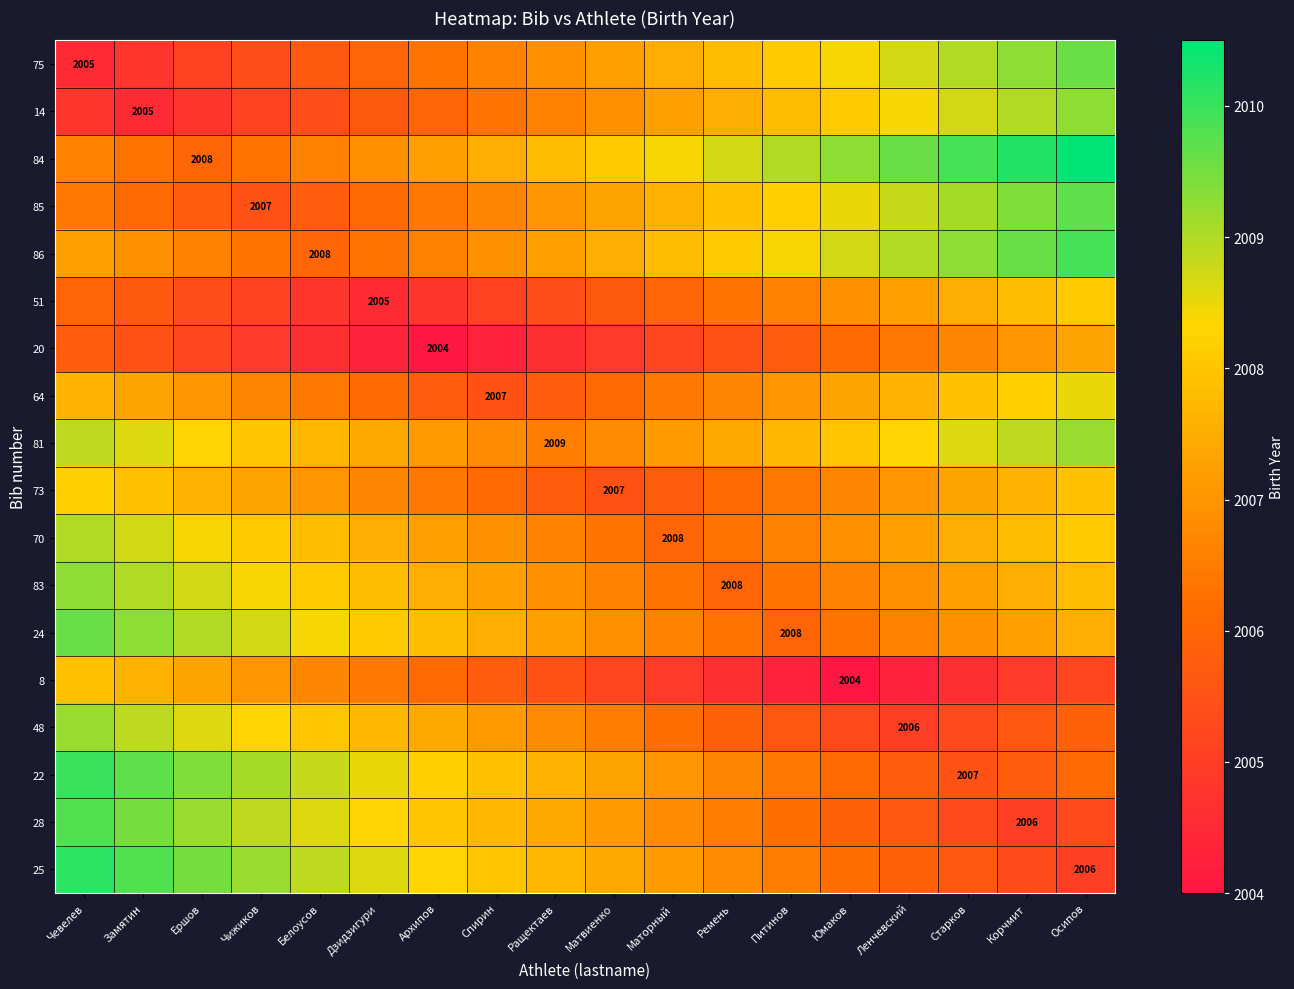

How many categories are shown in the chart?

18